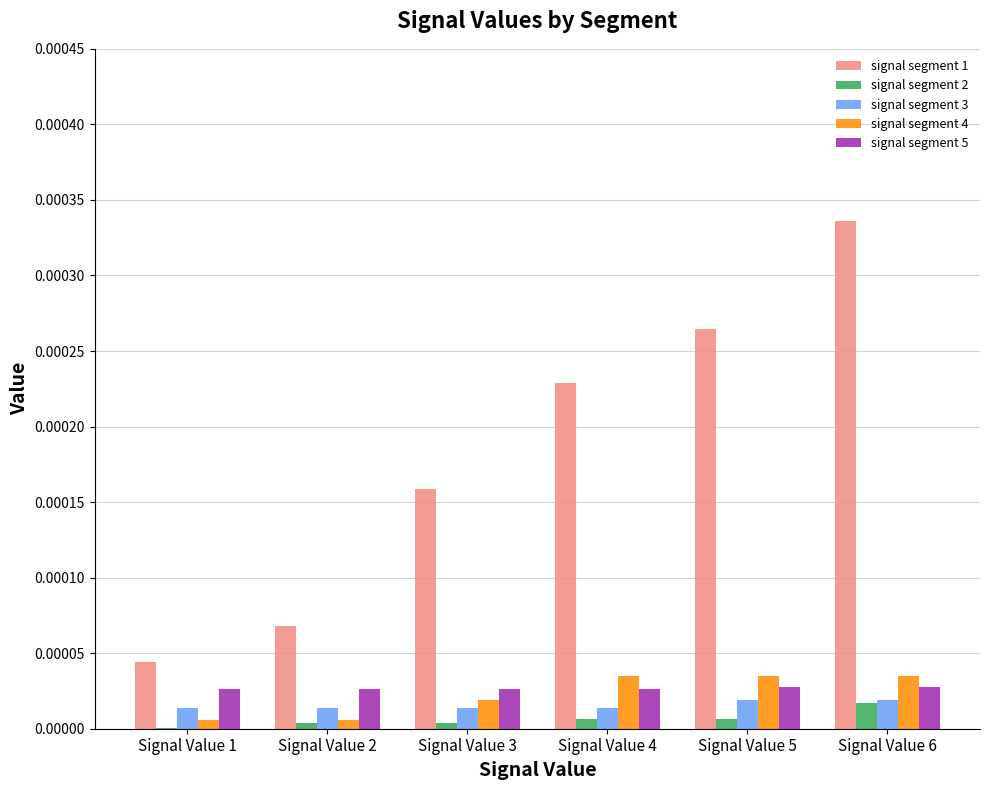

The signal segment 5 series shows 0.0 at Signal Value 6. True or false?

True